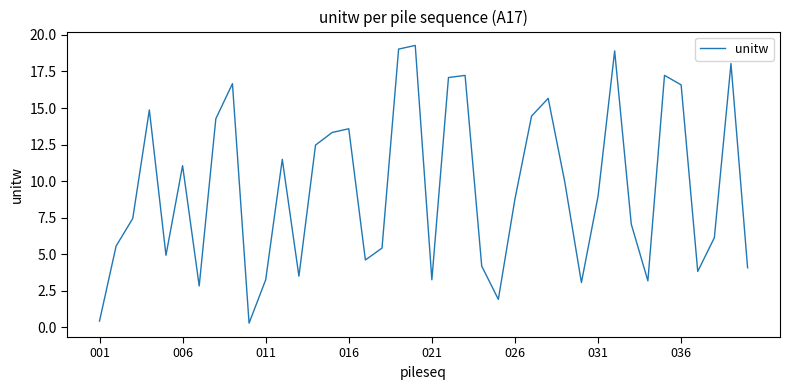

True or false: there are more than 0 points higher than both neighbors.

True